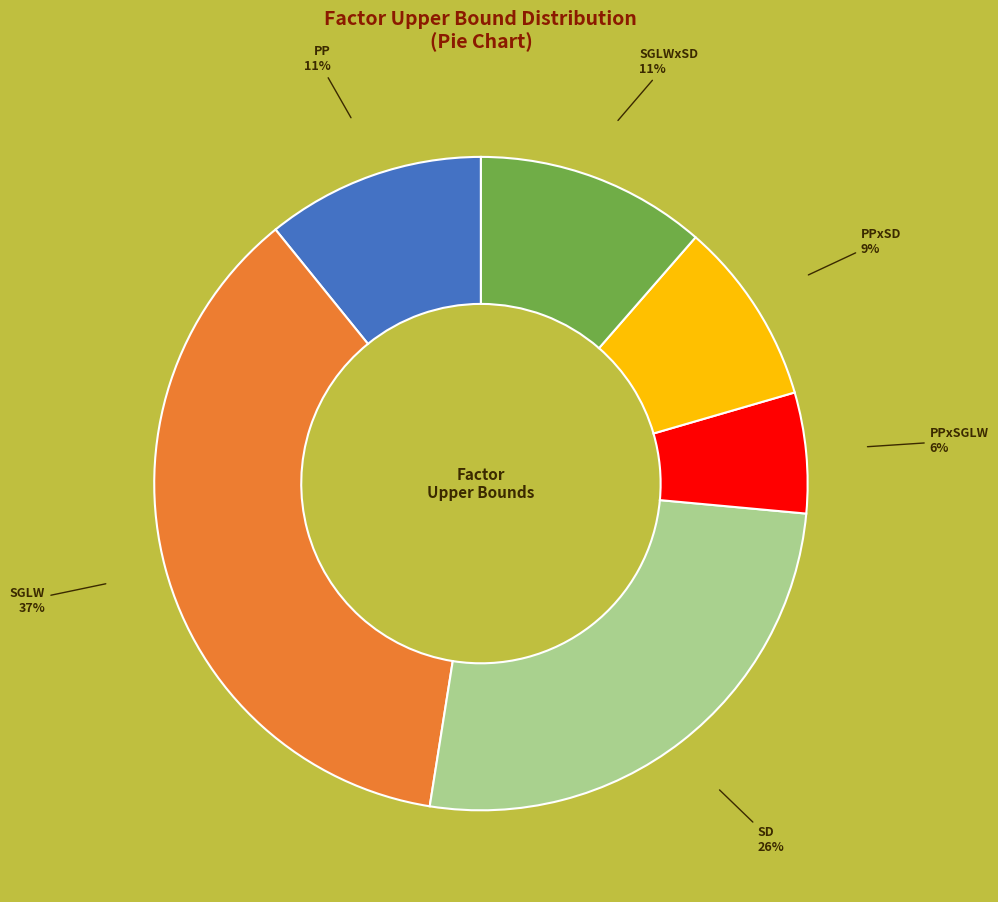

To the nearest percent, what is the average slice percentage?

17%